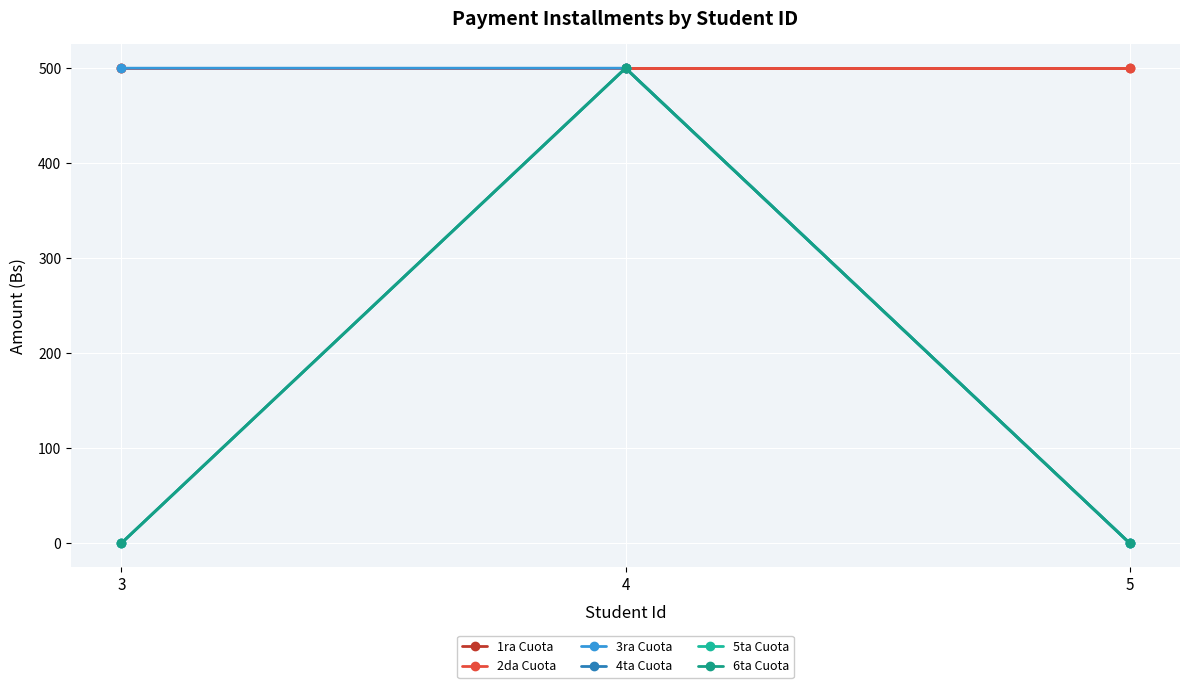

Reading right to left, transcribe all the data shown in this chart.

1ra Cuota: 500	500	500
2da Cuota: 500	500	500
3ra Cuota: 0	500	500
4ta Cuota: 0	500	0
5ta Cuota: 0	500	0
6ta Cuota: 0	500	0